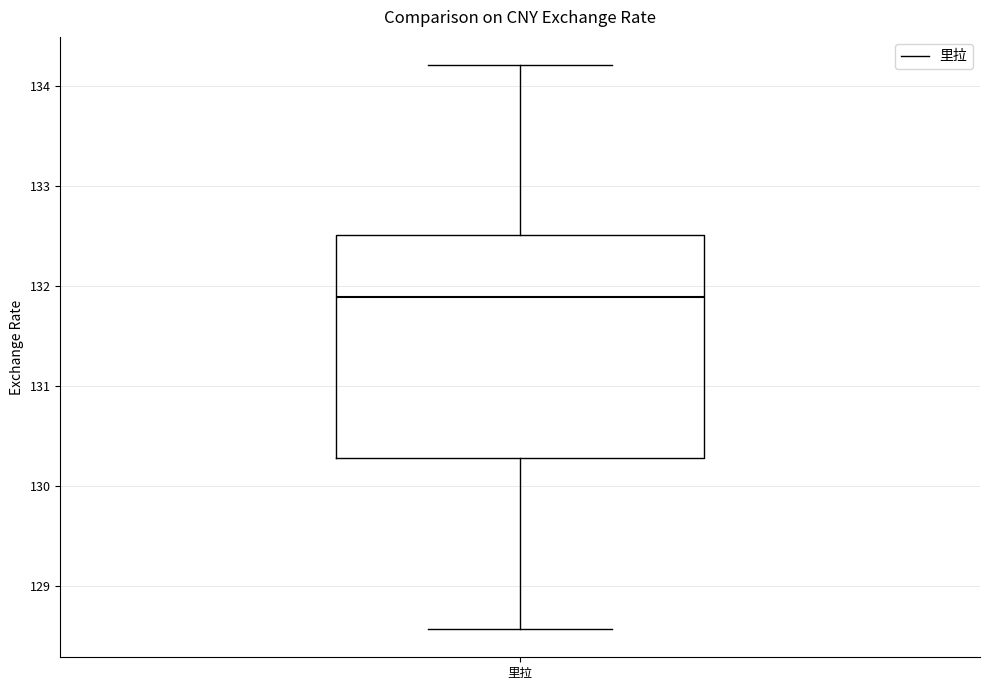

Where is the upper edge of the box for 里拉 on the y-axis? The values are not printed on the chart, so give them approximately, as read against the axis.

132.5